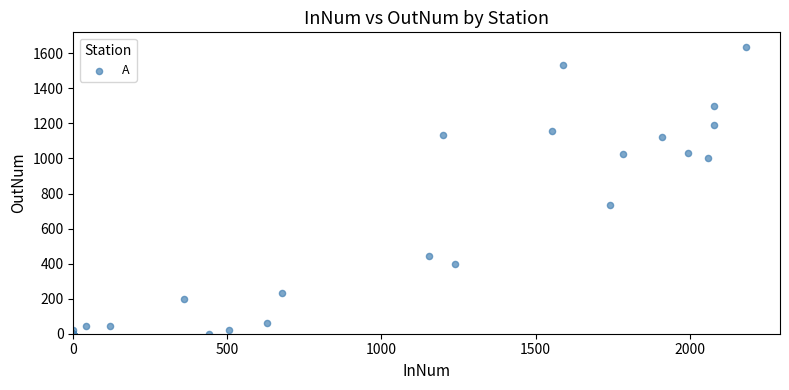

What Y value in the scatter plot is closest to 819?

735